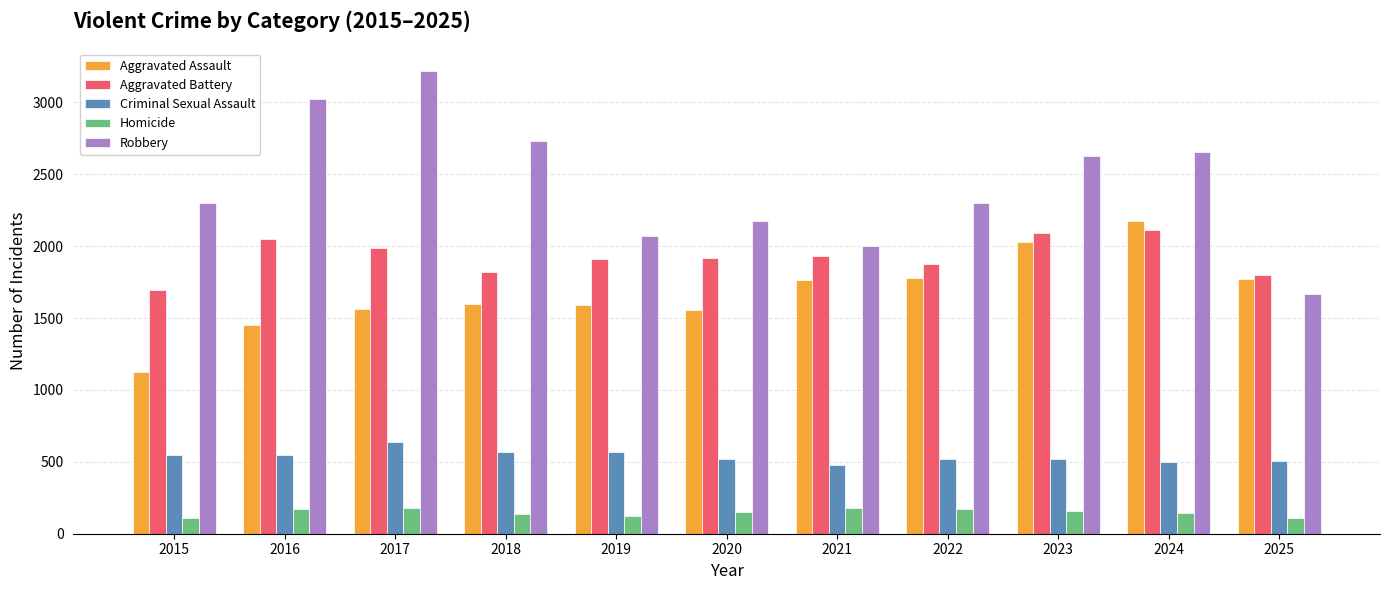

How many distinct data groups are displayed?

5